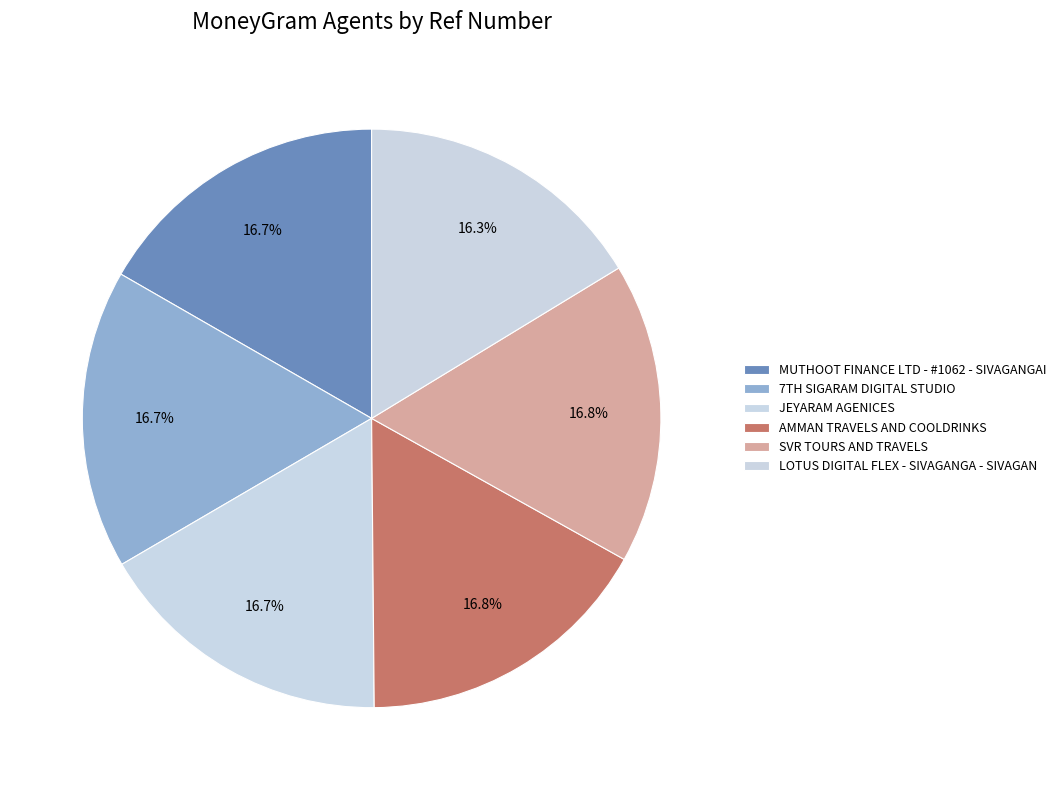

True or false: SVR TOURS AND TRAVELS accounts for 17% of the total.

True